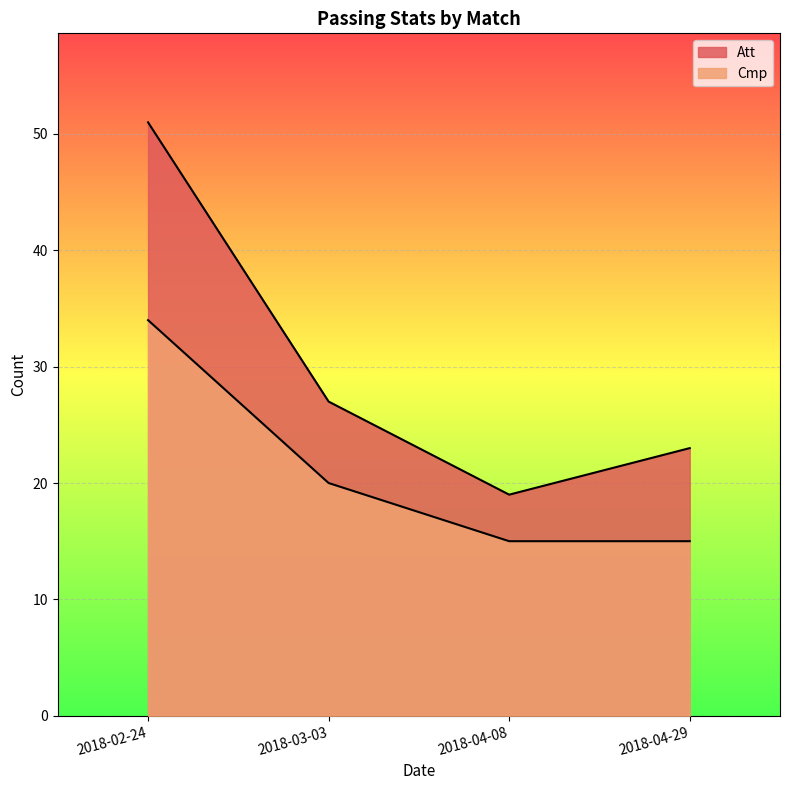

Which label corresponds to the largest value in the chart?

2018-02-24